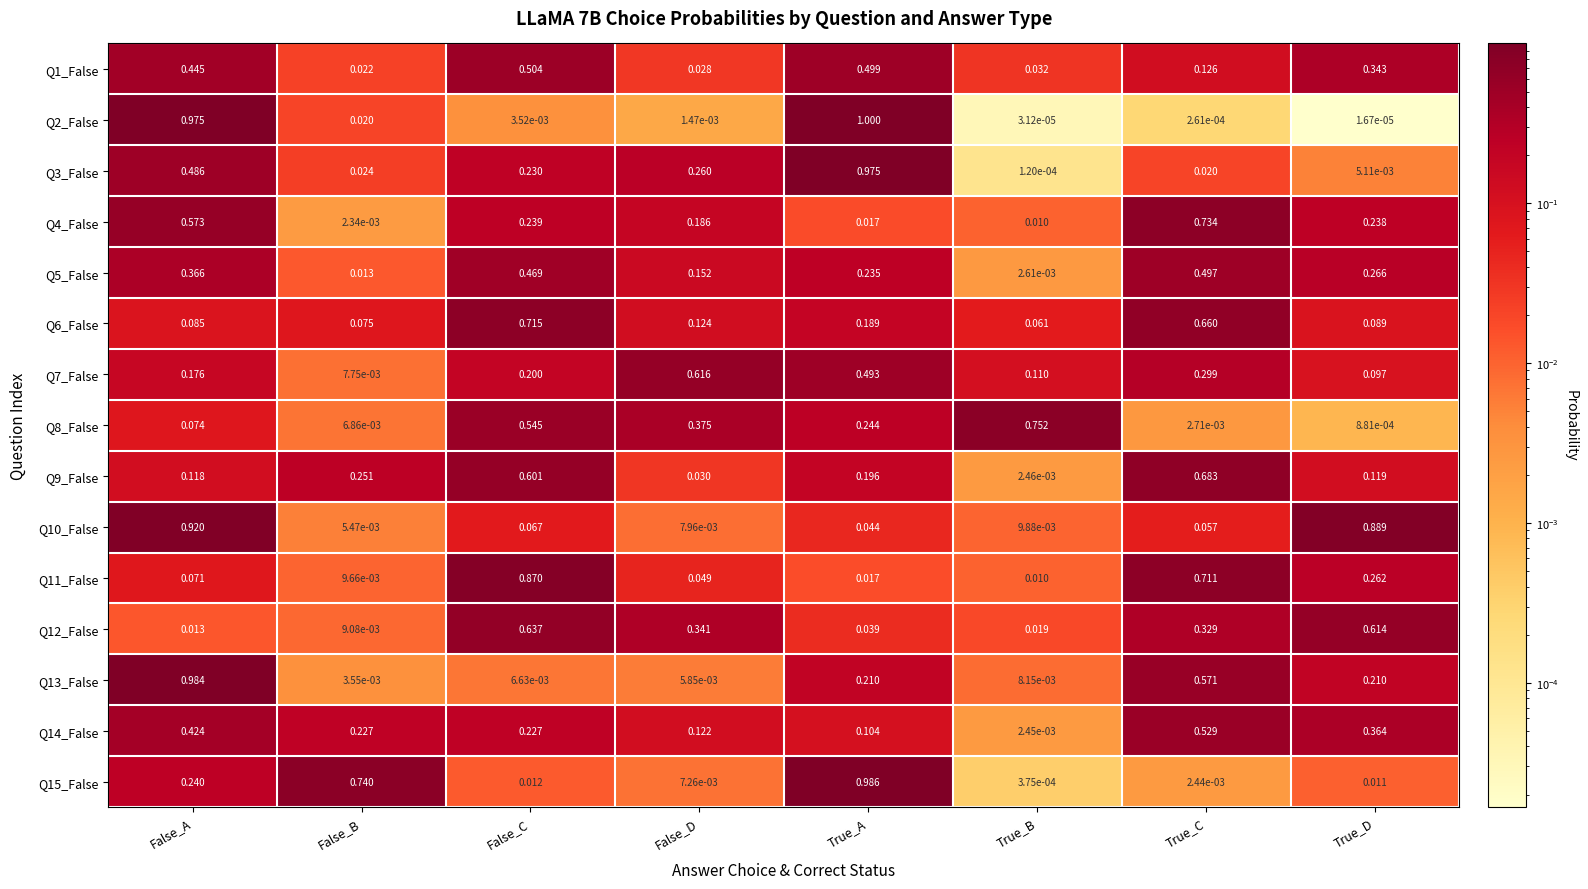

Where is Q11_False nearest to the value 0?

False_B